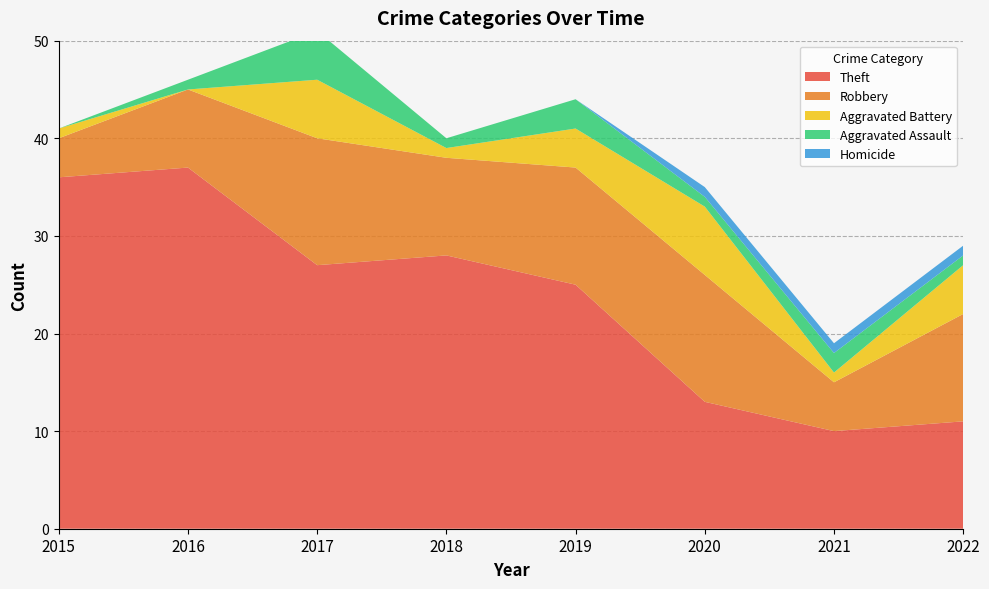

Reading left to right, transcribe all the data shown in this chart.

Theft: 36	37	27	28	25	13	10	11
Robbery: 4	8	13	10	12	13	5	11
Aggravated Battery: 1	0	6	1	4	7	1	5
Aggravated Assault: 0	1	5	1	3	1	2	1
Homicide: 0	0	0	0	0	1	1	1